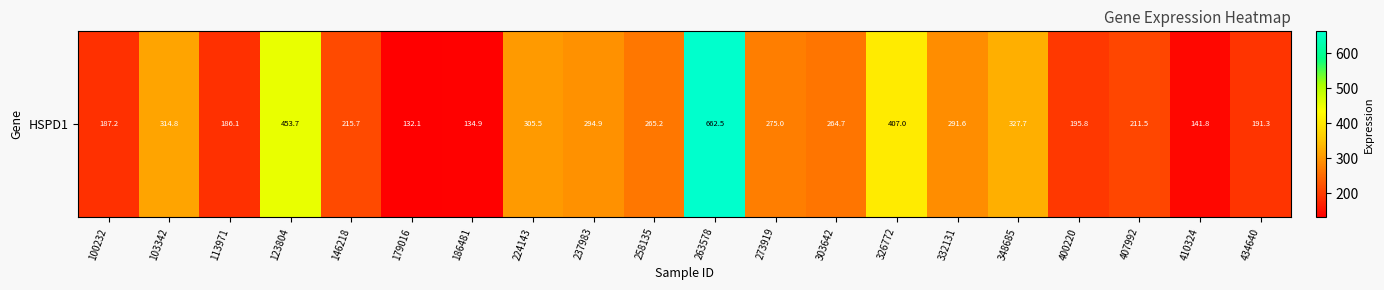

Is it true that the value at 326772 is 569.8?

False